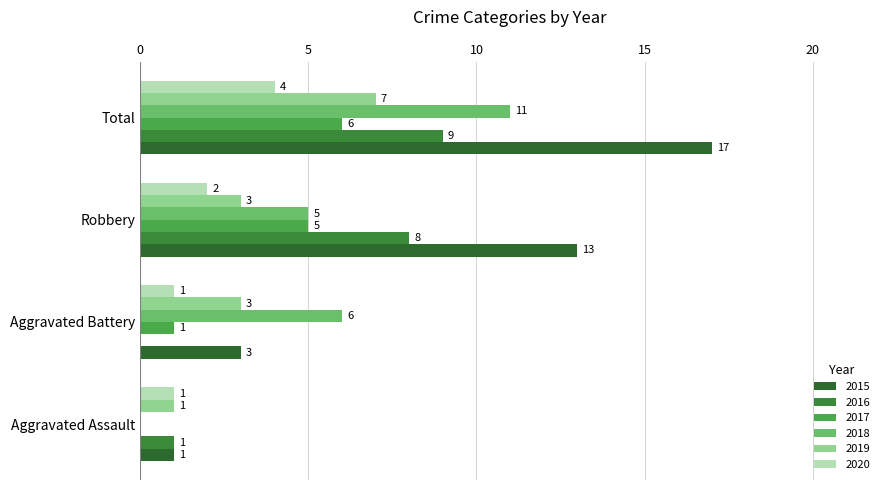

How many series are shown in this chart?

6